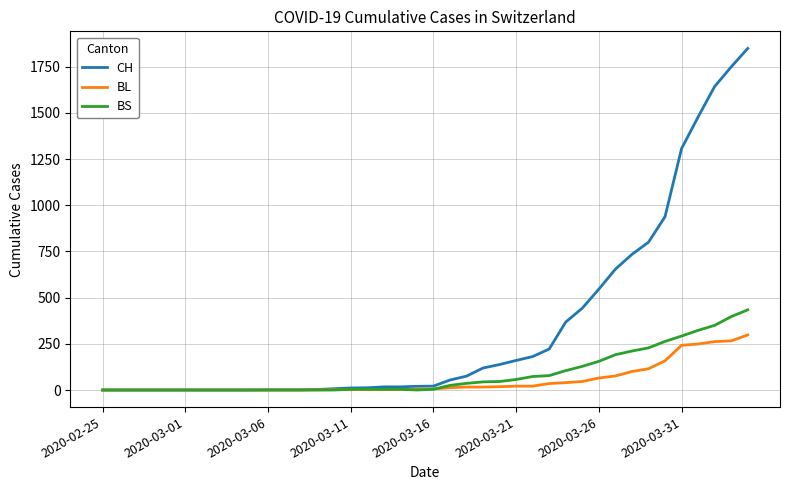

List the series in order of their peak value, lowest first.

BL, BS, CH